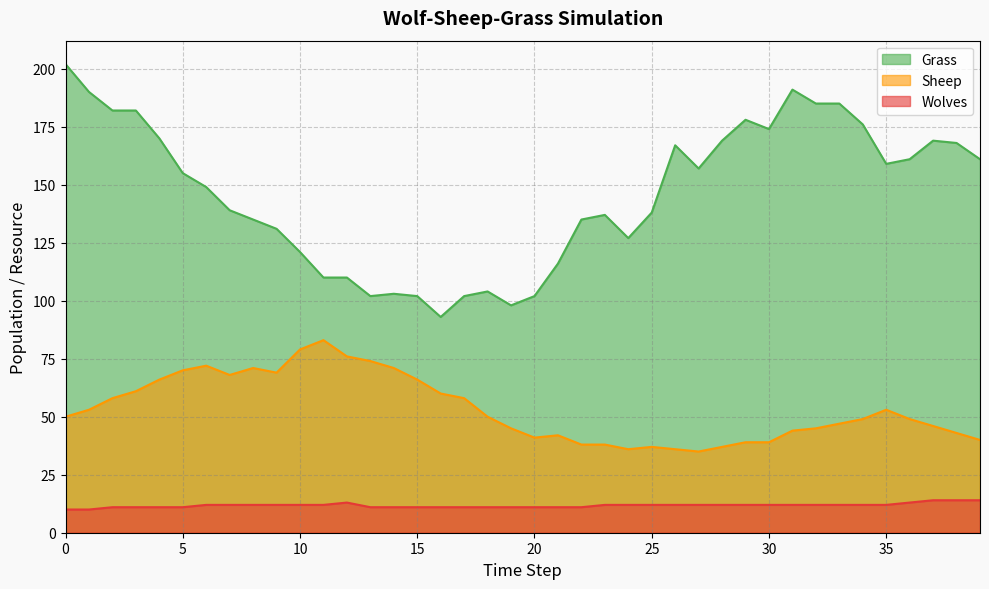

Reading right to left, transcribe all the data shown in this chart.

Grass: 161	168	169	161	159	176	185	185	191	174	178	169	157	167	138	127	137	135	116	102	98	104	102	93	102	103	102	110	110	121	131	135	139	149	155	170	182	182	190	202
Sheep: 40	43	46	49	53	49	47	45	44	39	39	37	35	36	37	36	38	38	42	41	45	50	58	60	66	71	74	76	83	79	69	71	68	72	70	66	61	58	53	50
Wolves: 14	14	14	13	12	12	12	12	12	12	12	12	12	12	12	12	12	11	11	11	11	11	11	11	11	11	11	13	12	12	12	12	12	12	11	11	11	11	10	10